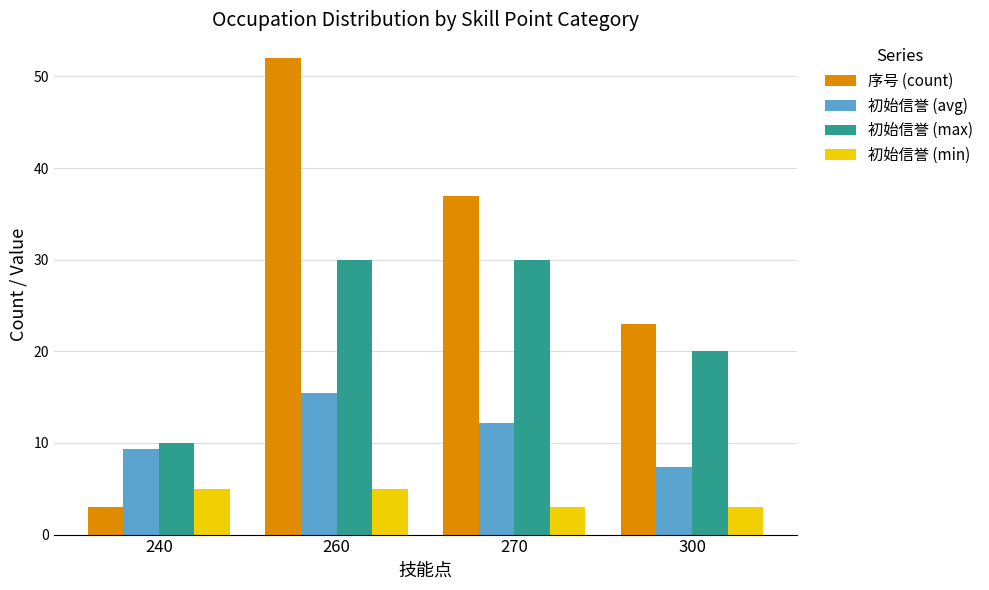

List the series in order of their overall mean, lowest first.

初始信誉 (min), 初始信誉 (avg), 初始信誉 (max), 序号 (count)